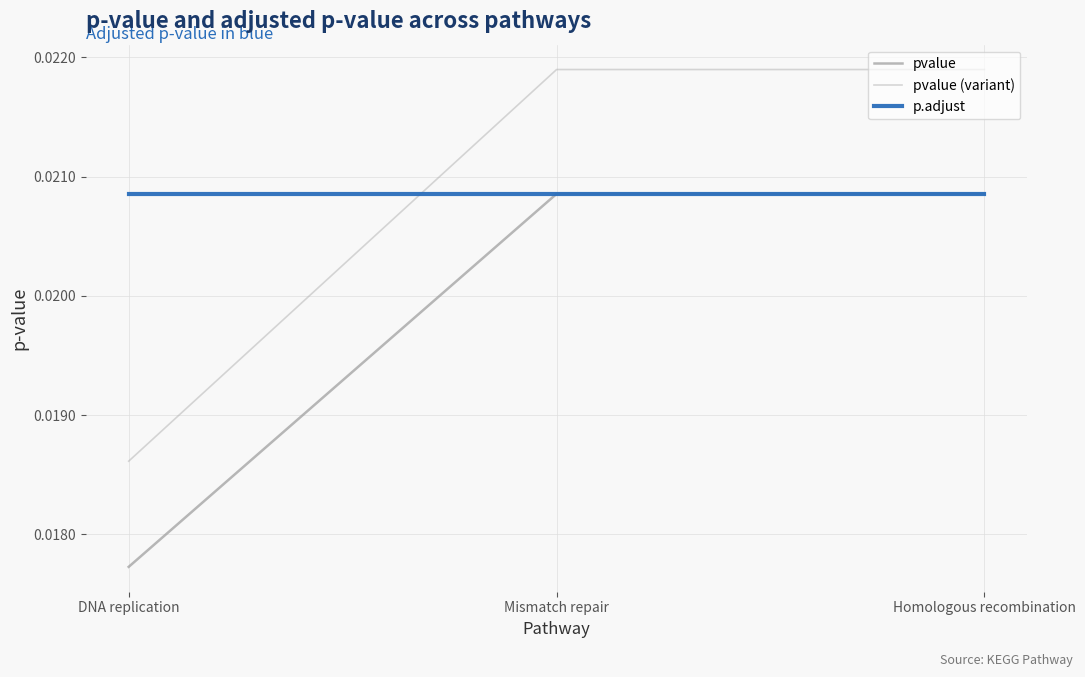

Does the chart display data point markers on the line(s)?

No